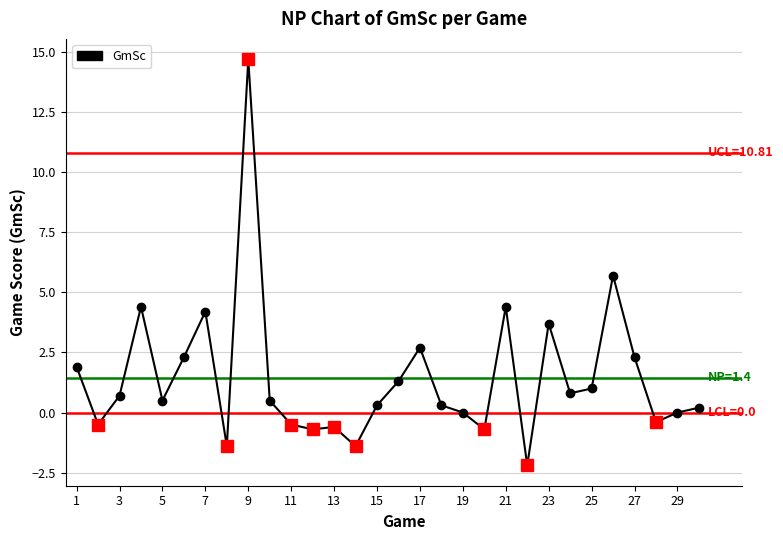

What is the value of the 20th point from the left?

-0.7